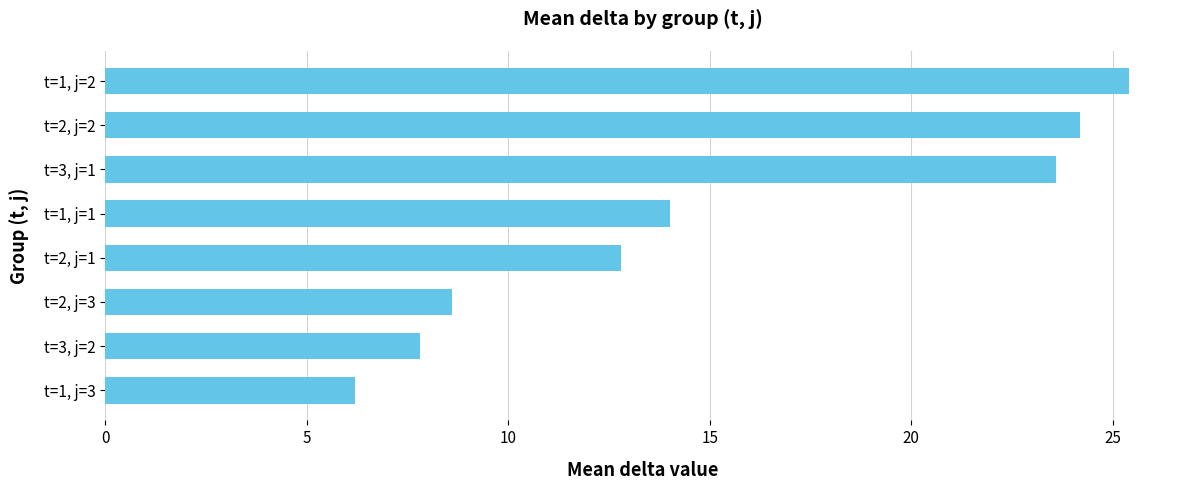

What is the average value?

15.3